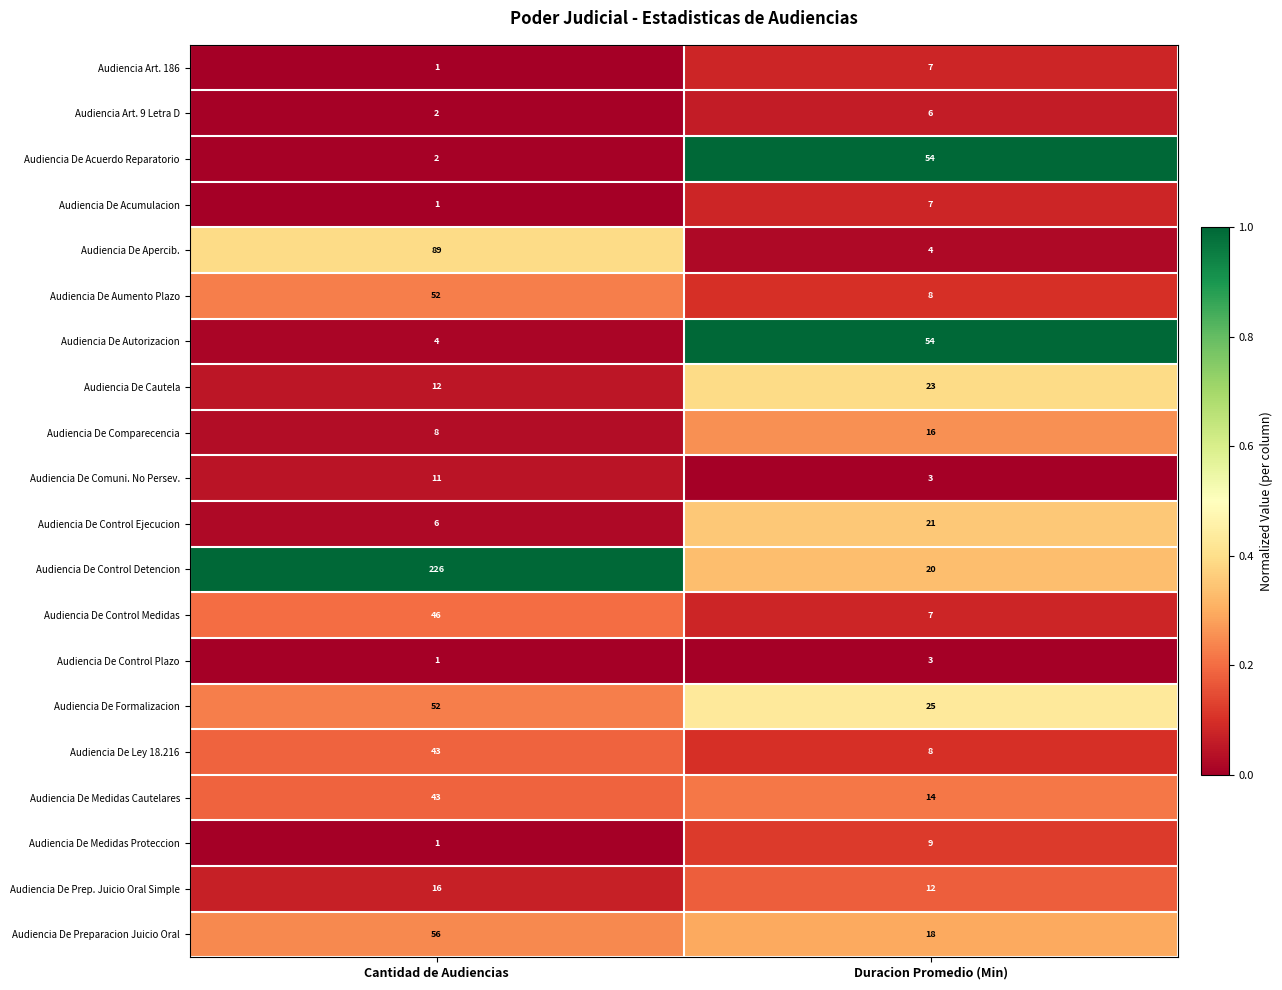

What is the maximum value shown in the chart?

226